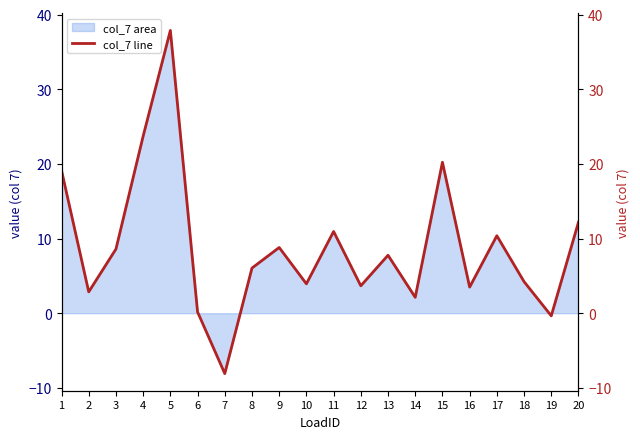

Reading left to right, list all the values displayed in this chart.

19.1	2.9	8.6	23.7	37.9	0.2	-8.1	6.0	8.8	3.9	10.9	3.7	7.8	2.1	20.2	3.5	10.4	4.2	-0.4	12.2